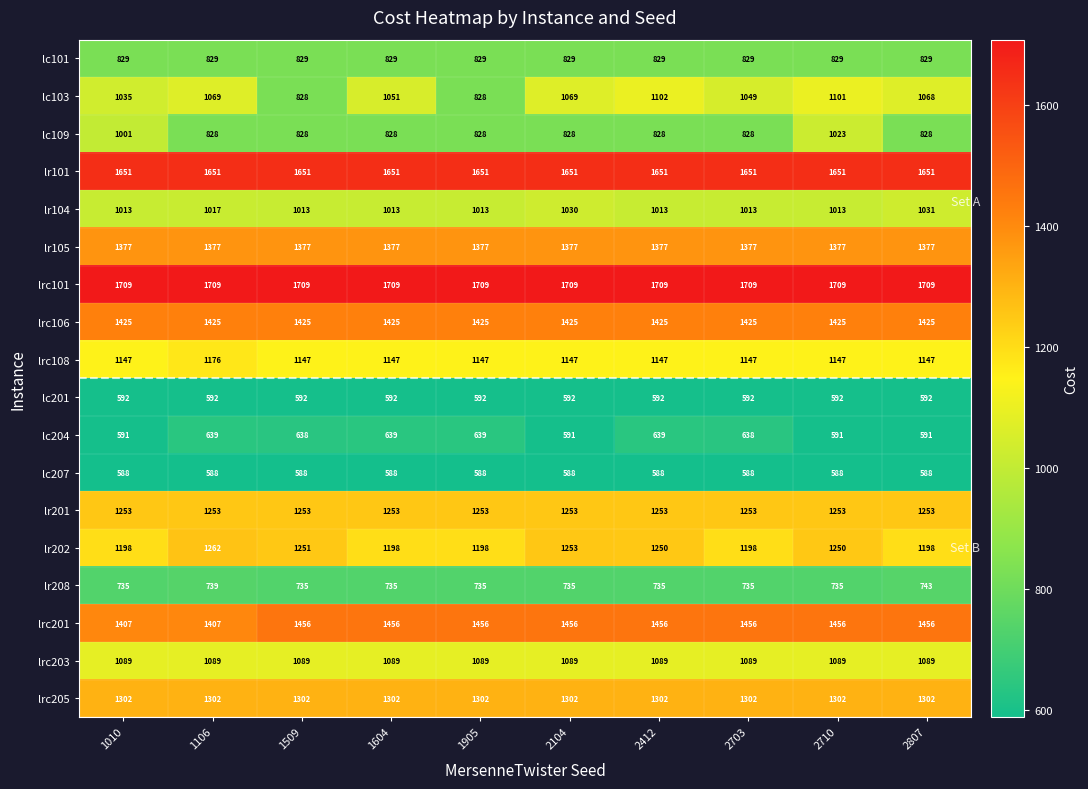

The lrc108 series shows 1176 at 1106. True or false?

True